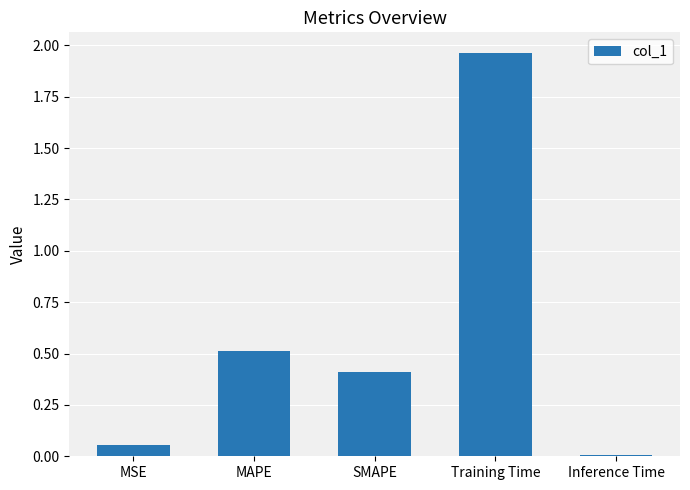

What is the difference between the maximum and second lowest values?

1.9